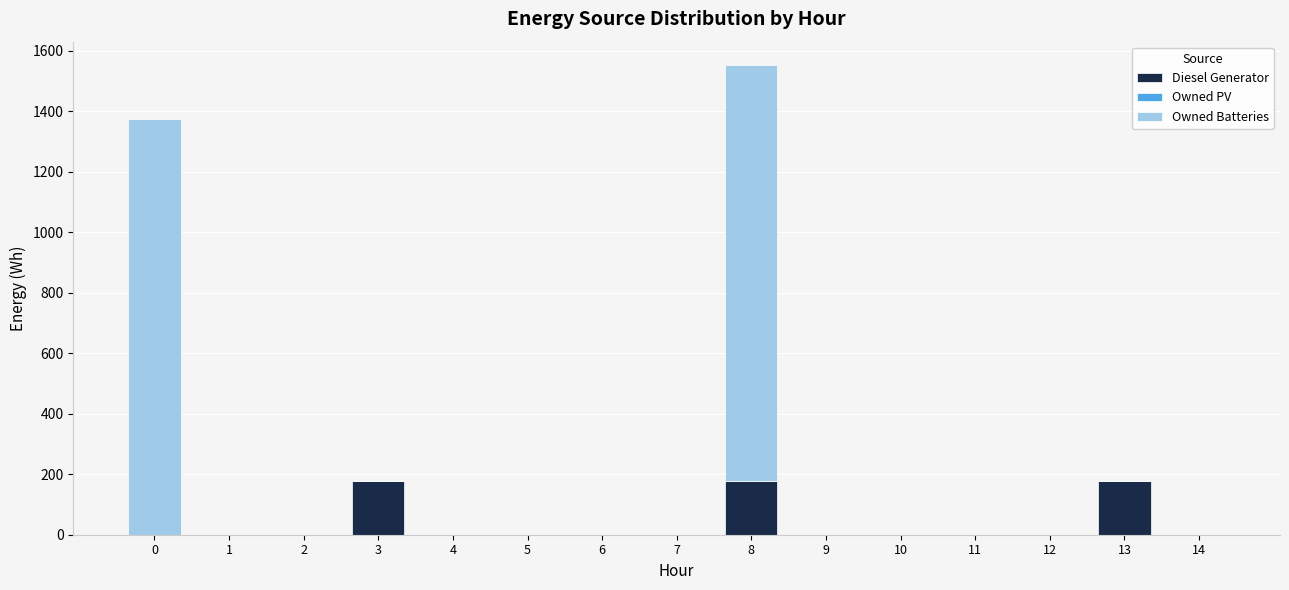

At which category is the sum across all series the highest?

8